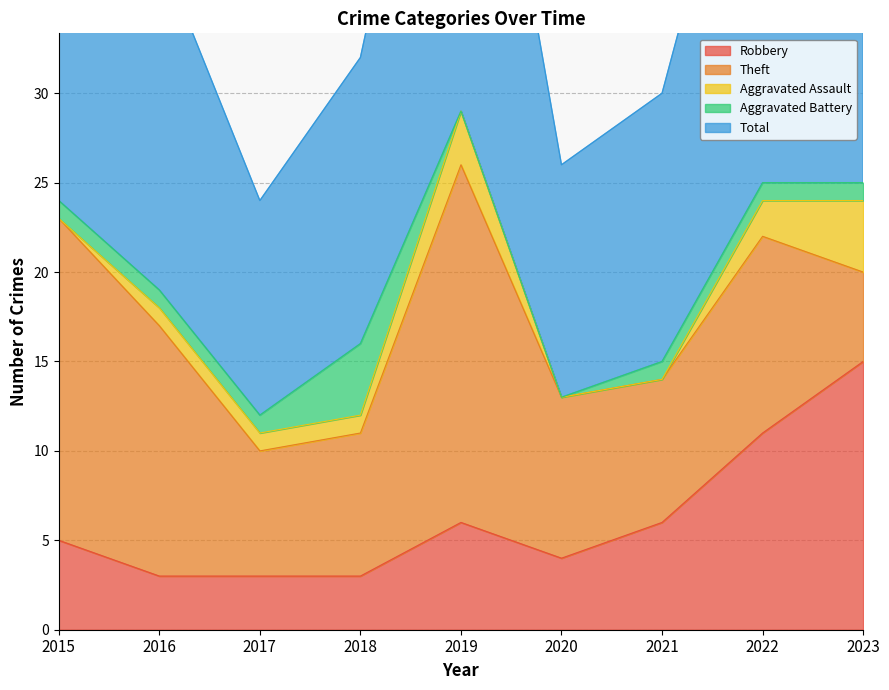

What is the greatest value displayed?

29